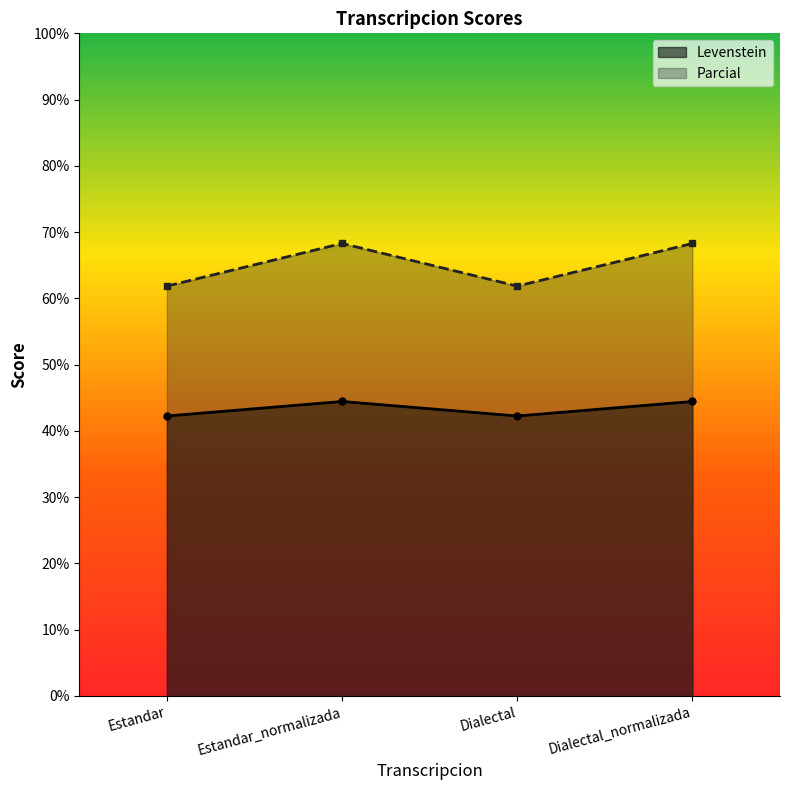

Does the chart display data point markers on the line(s)?

Yes